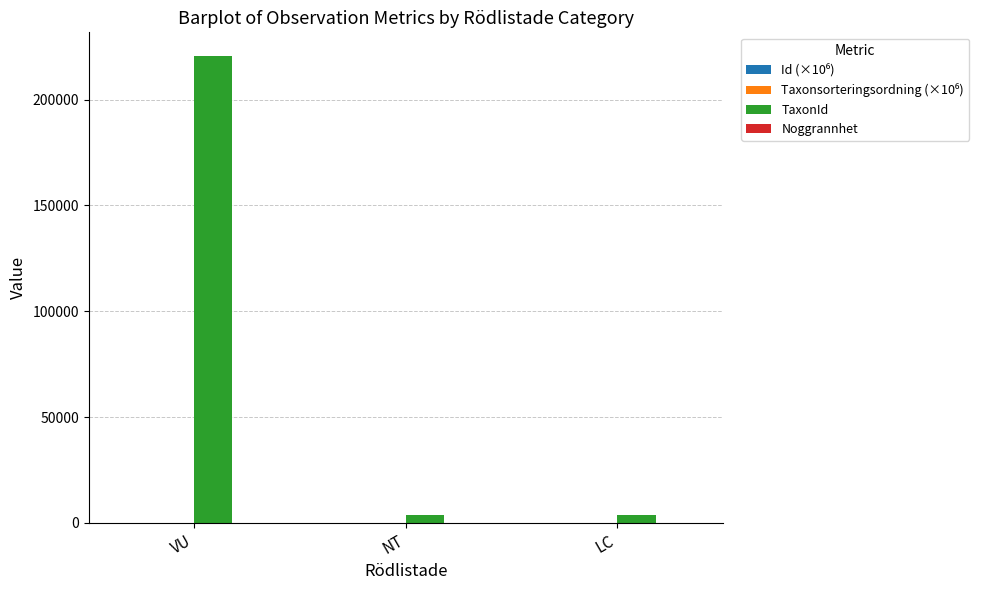

At which category is the sum across all series the highest?

VU